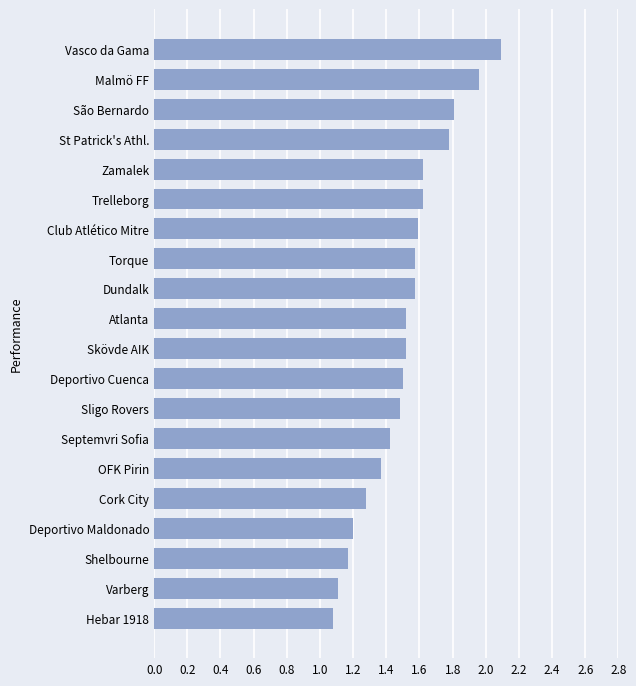

What is the sum of all values?

30.3